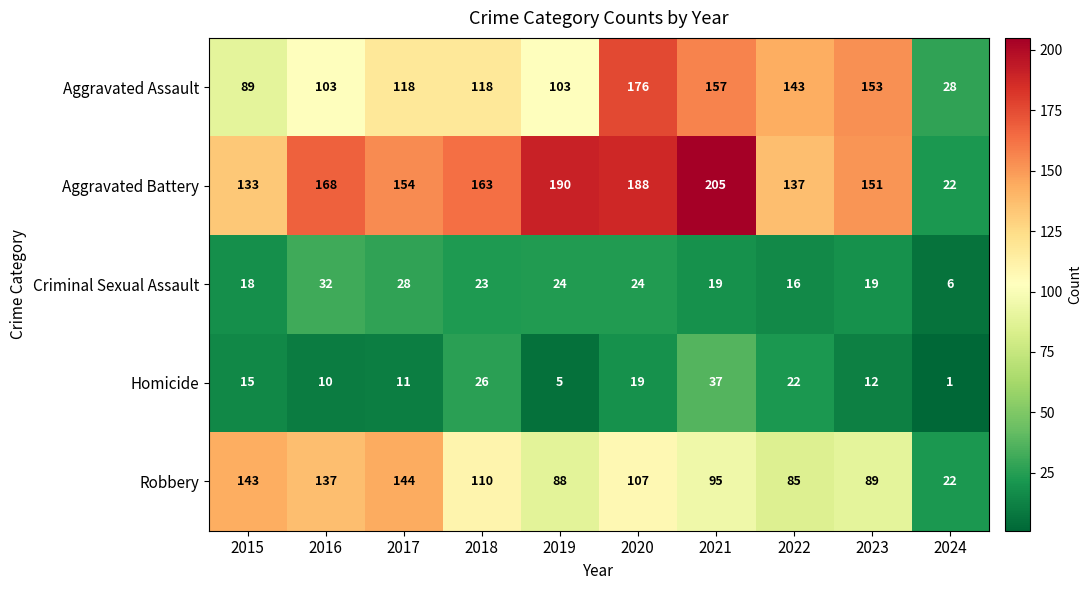

Which series has the largest range (max minus min)?

Aggravated Battery